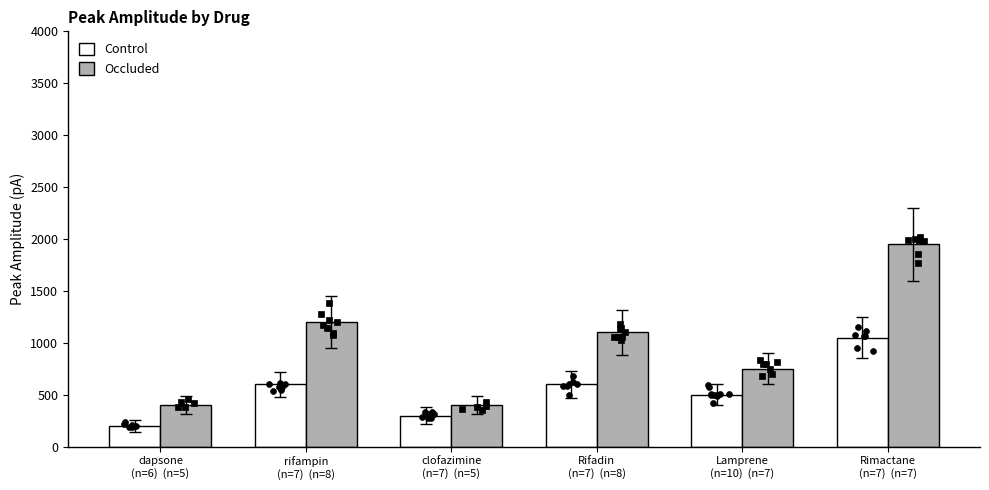

Which series has the largest Y range (max minus min)?

Occluded